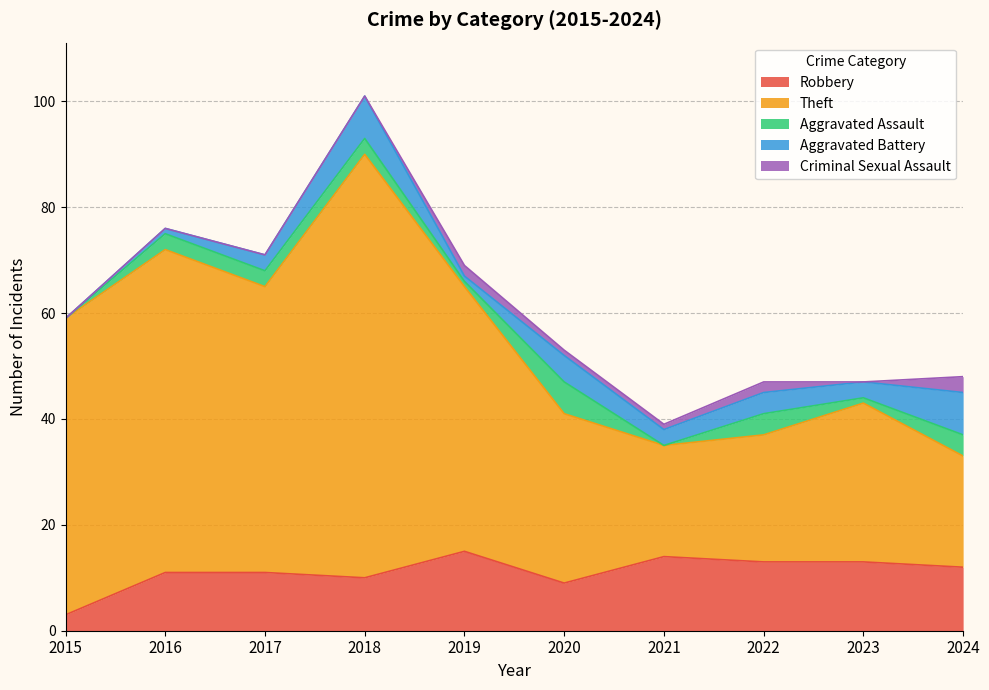

Which series has the widest spread of values?

Theft